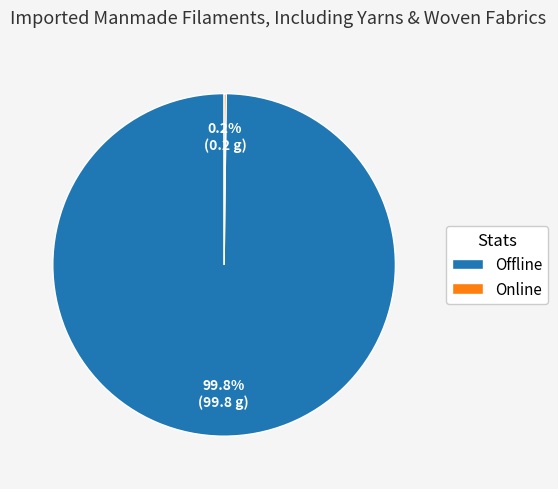

What is the majority slice?

Offline